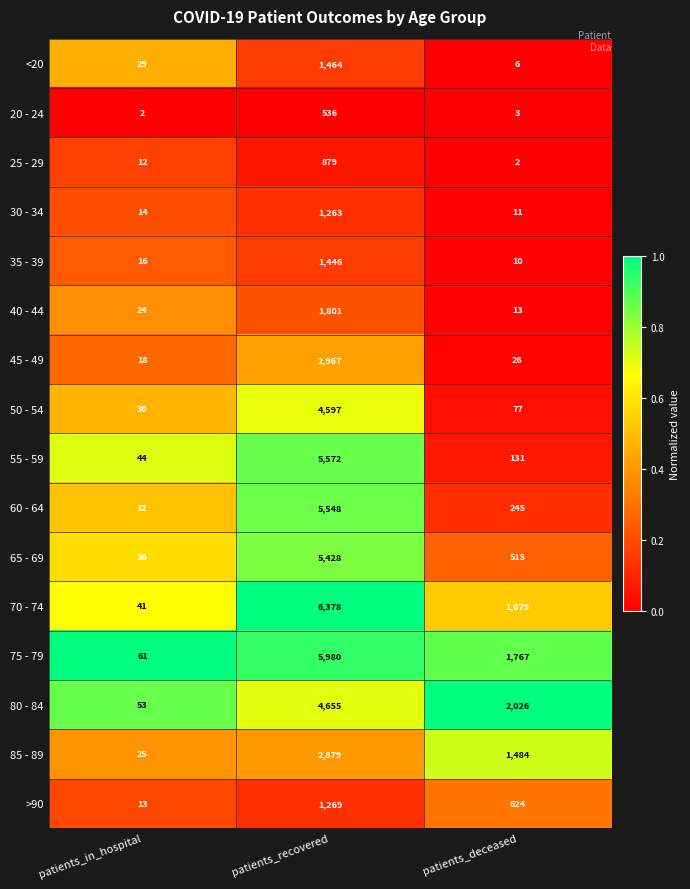

Is it true that 60 - 64 equals 32 at patients_in_hospital?

True